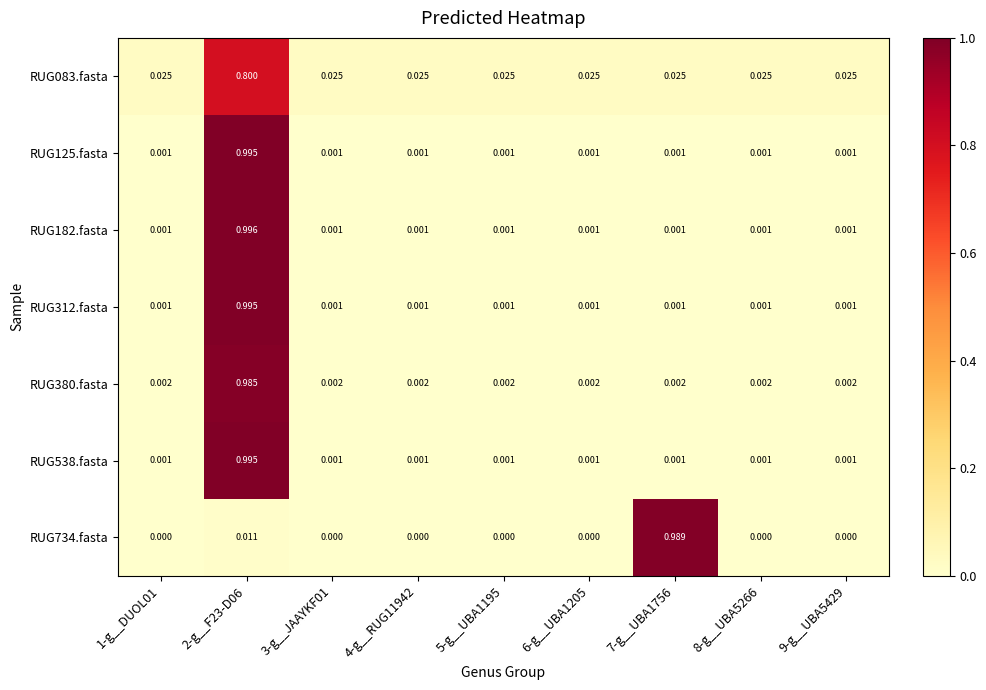

How many categories are shown in the chart?

9